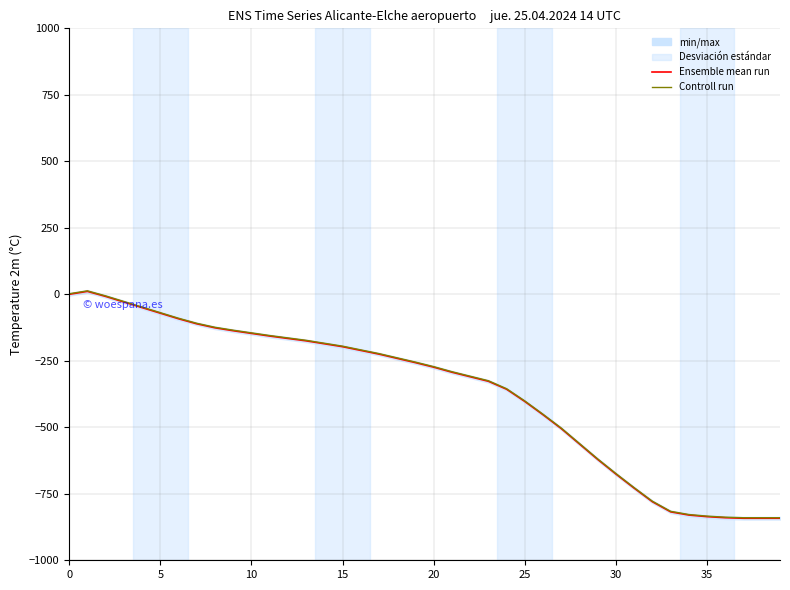

What is the sum of all Ensemble mean run values?

-14716